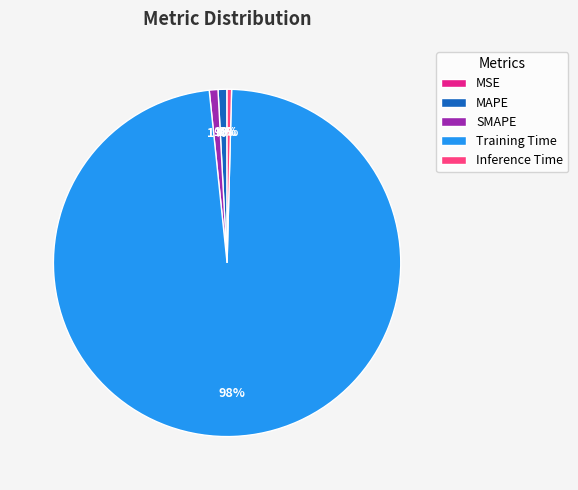

Is it true that MAPE is 1% of the pie?

True